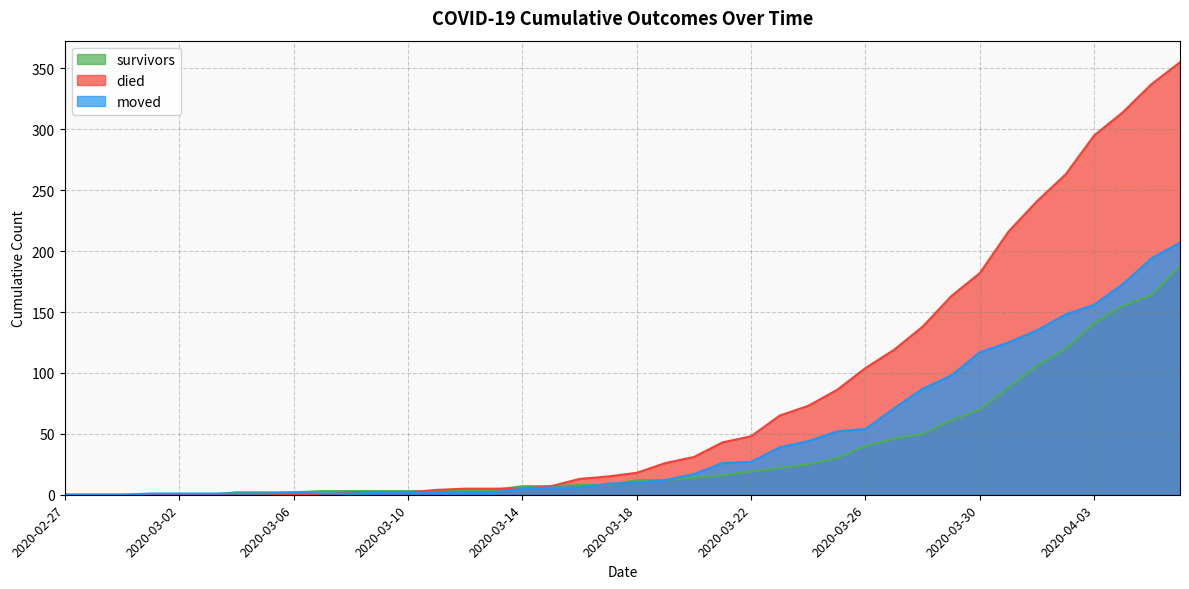

What is the difference between the maximum and minimum values in the survivors series?

188